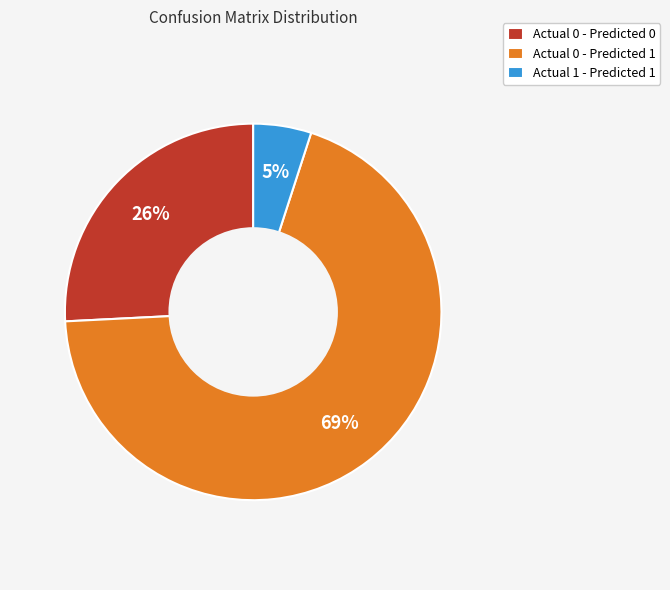

Which category has the smallest portion of the pie?

Actual 1 - Predicted 1